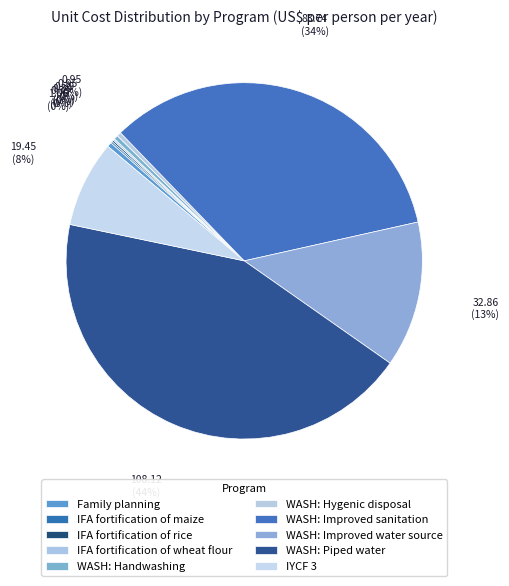

Is there a majority slice in this chart?

No